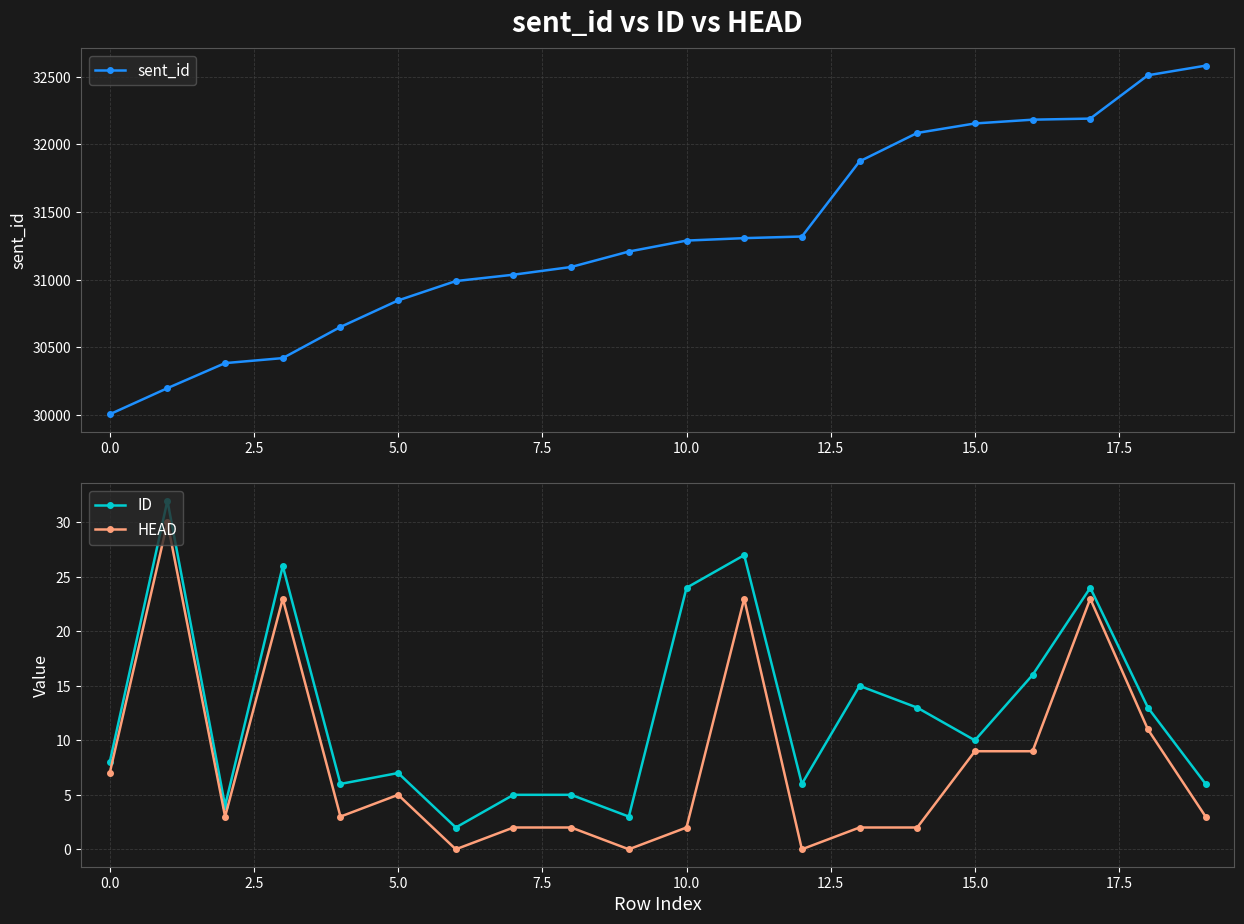

What is the difference between the maximum and minimum values in the ID series?

30